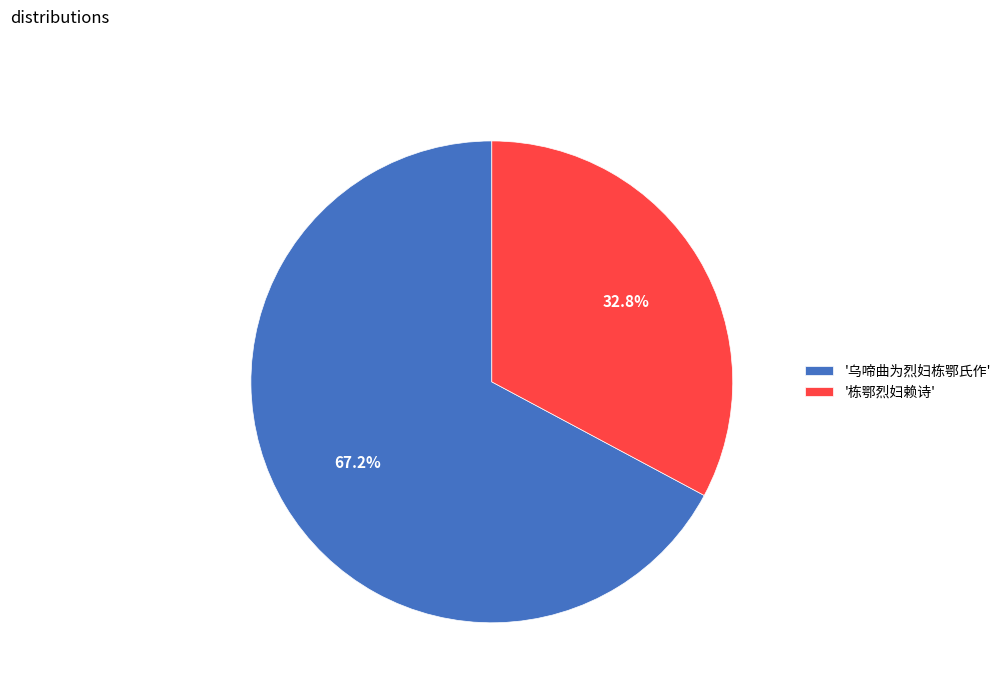

What percentage do '乌啼曲为烈妇栋鄂氏作' and '栋鄂烈妇赖诗' together represent?

100.0%